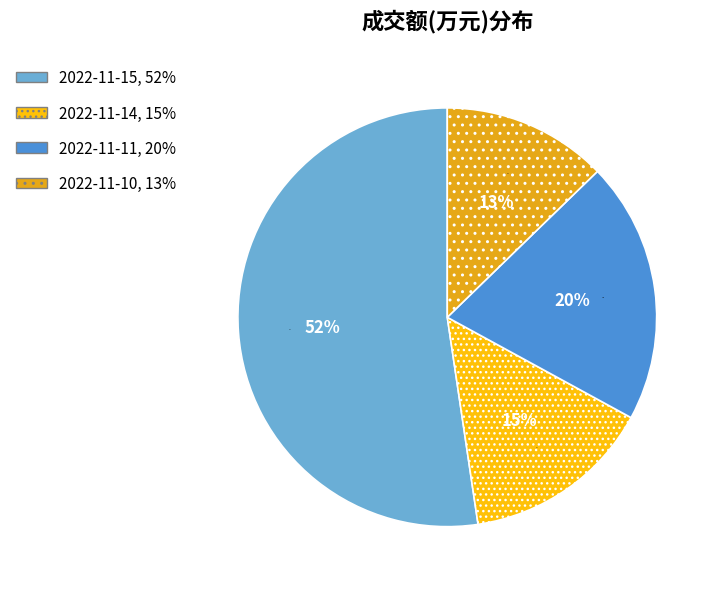

How many segments does this pie chart have?

4